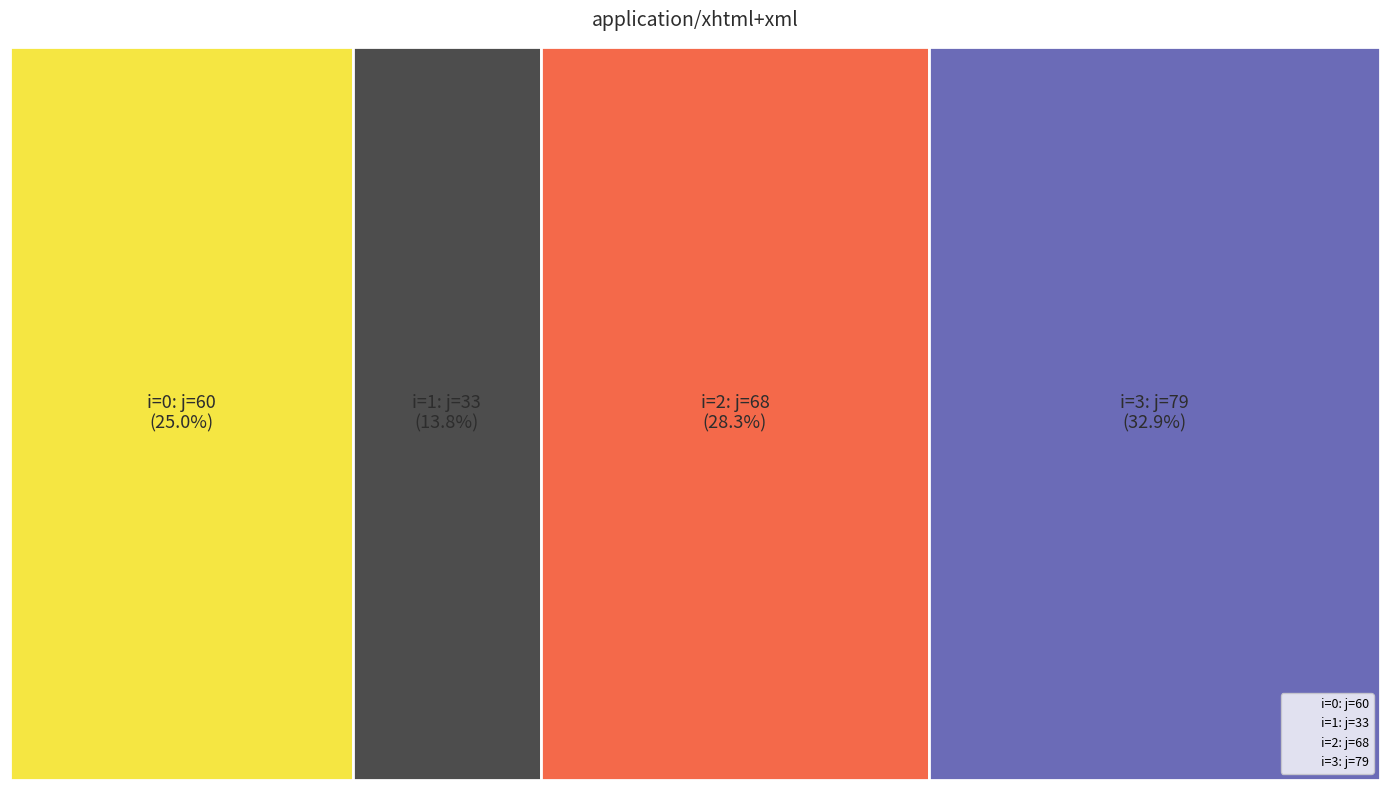

Reading left to right, what are all the values shown in this chart?

j: 0=60	1=33	2=68	3=79
weight: 0=1	1=1	2=1	3=1